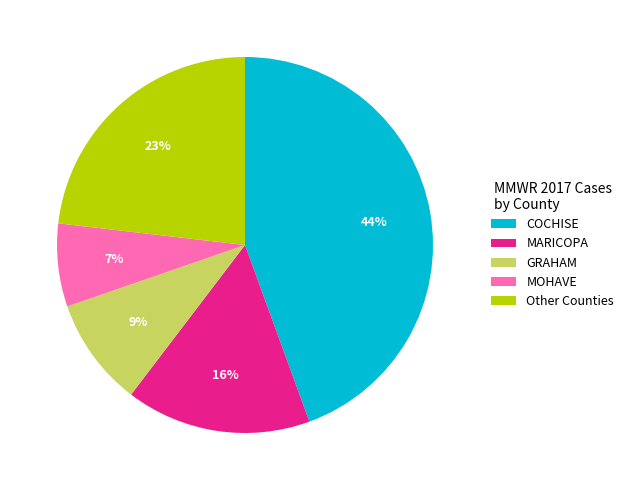

Is the sum of Other Counties and COCHISE greater than half?

Yes